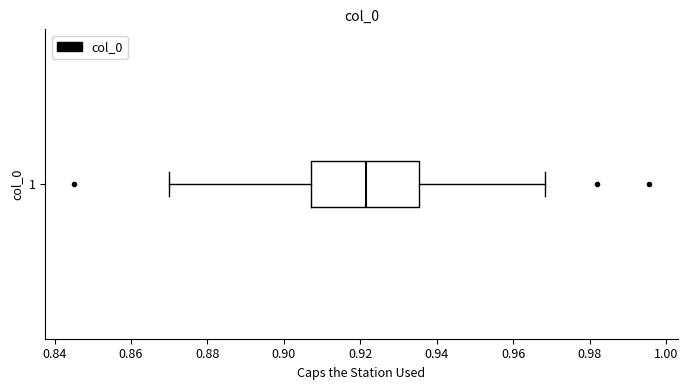

Transcribe this box plot: give where the median line is, the range the box spans, and where the two whiskers end, as read against the x-axis. The values are not printed on the chart, so give them approximately, as read against the axis.

median 0.922, box 0.908 to 0.936, whiskers 0.870 to 0.968